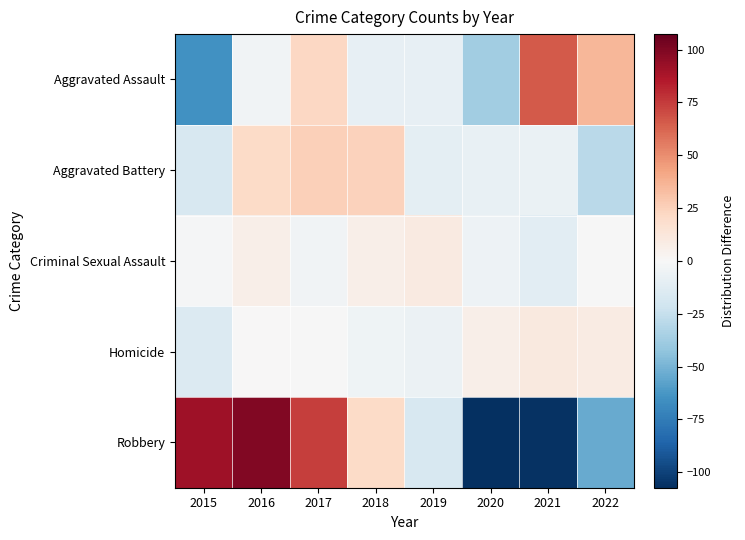

Reading right to left, list all the values displayed in this chart.

Aggravated Assault: 2022=36.0	2021=66.0	2020=-37.0	2019=-9.0	2018=-9.0	2017=22.0	2016=-4.0	2015=-65.0
Aggravated Battery: 2022=-29.1	2021=-7.1	2020=-8.1	2019=-10.1	2018=24.9	2017=25.9	2016=20.9	2015=-17.1
Criminal Sexual Assault: 2022=-0.5	2021=-11.5	2020=-5.5	2019=9.5	2018=6.5	2017=-3.5	2016=6.5	2015=-1.5
Homicide: 2022=8.5	2021=10.5	2020=6.5	2019=-6.5	2018=-4.5	2017=-0.5	2016=0.5	2015=-14.5
Robbery: 2022=-54.4	2021=-106.4	2020=-107.4	2019=-17.4	2018=20.6	2017=74.6	2016=99.6	2015=90.6